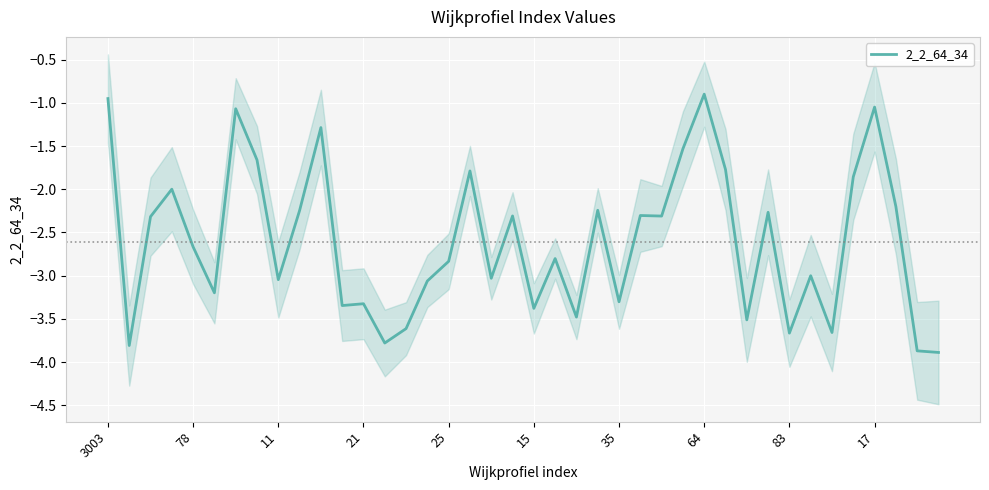

The value at 34 is -3.7. True or false?

True